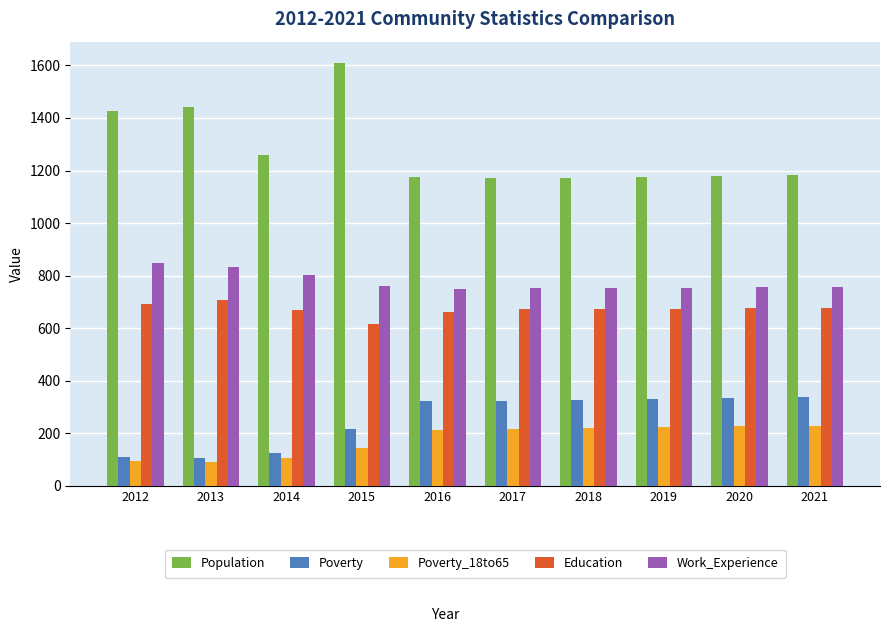

How many bars are there in each group?

5